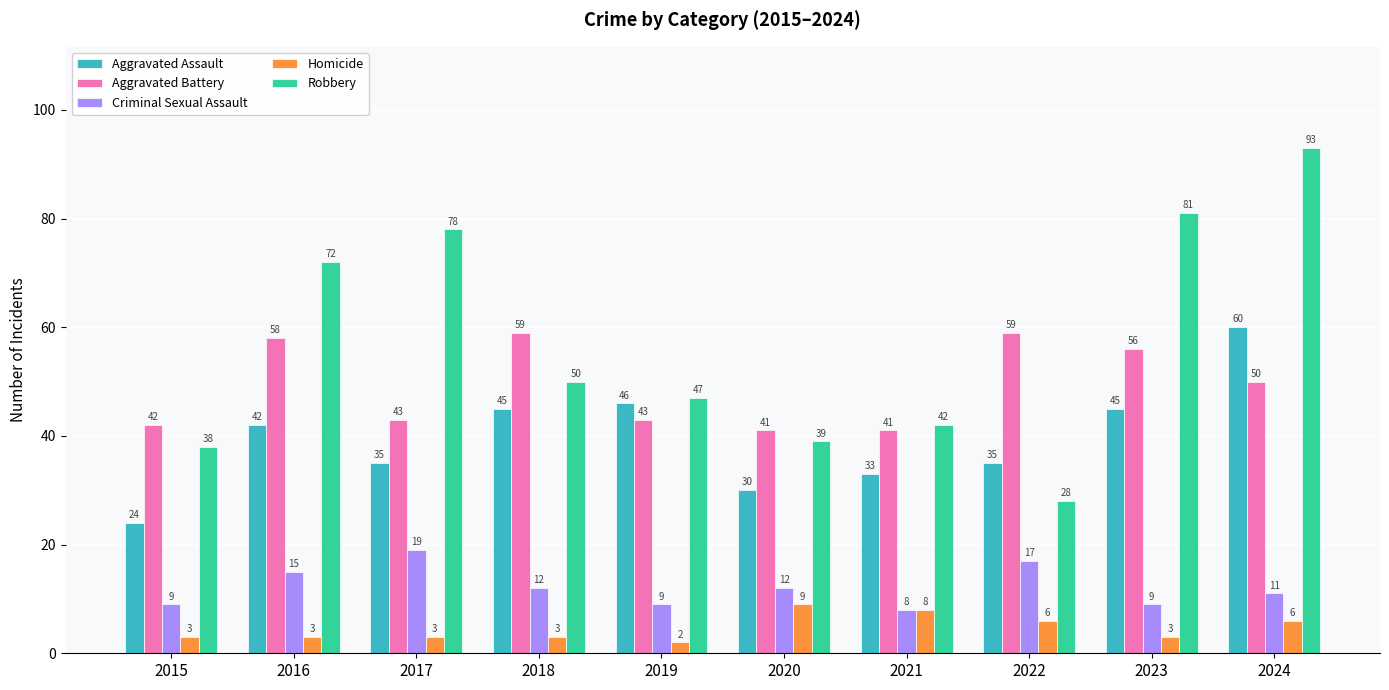

Does the chart contain stacked bars?

No